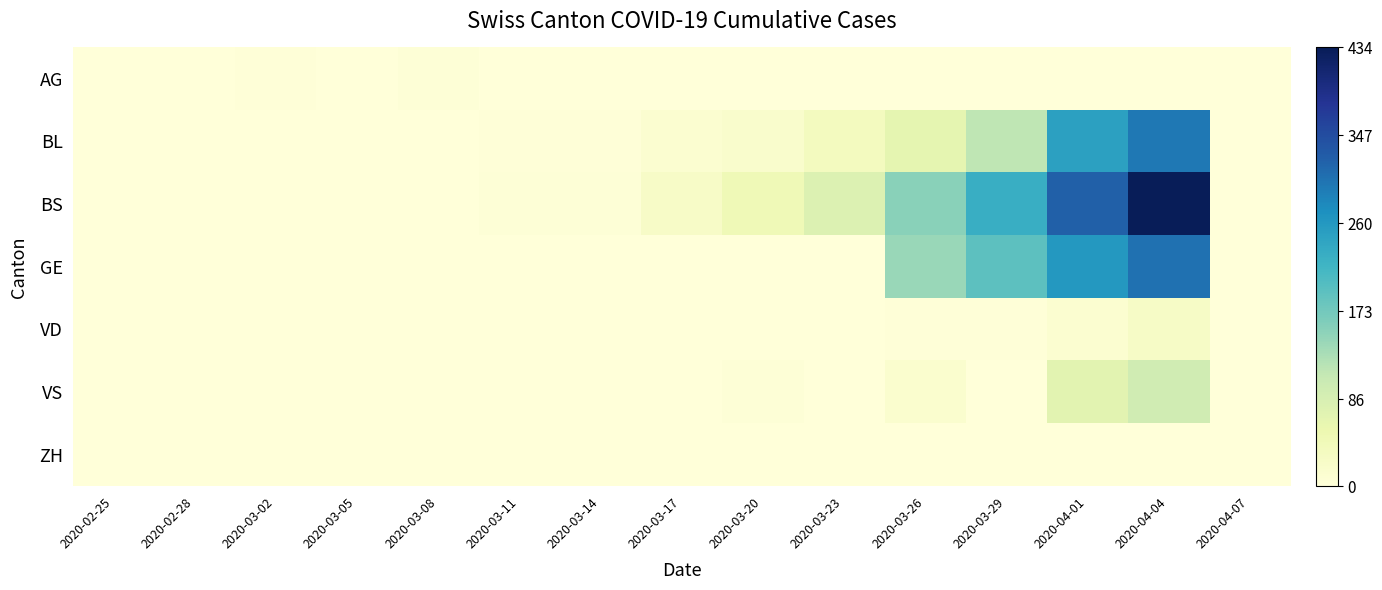

What is the total value across all series at 2020-03-11?

6